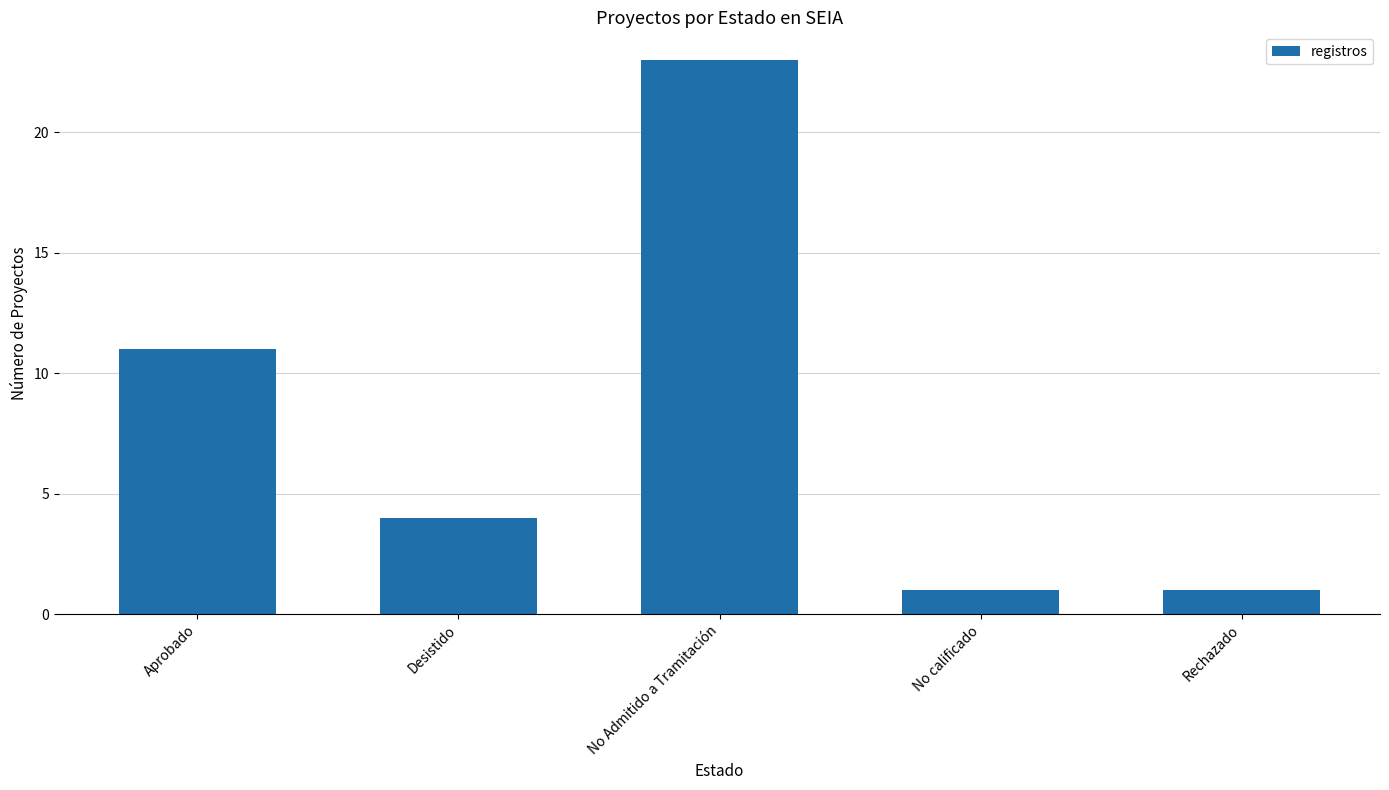

Which label corresponds to the largest value in the chart?

No Admitido a Tramitación